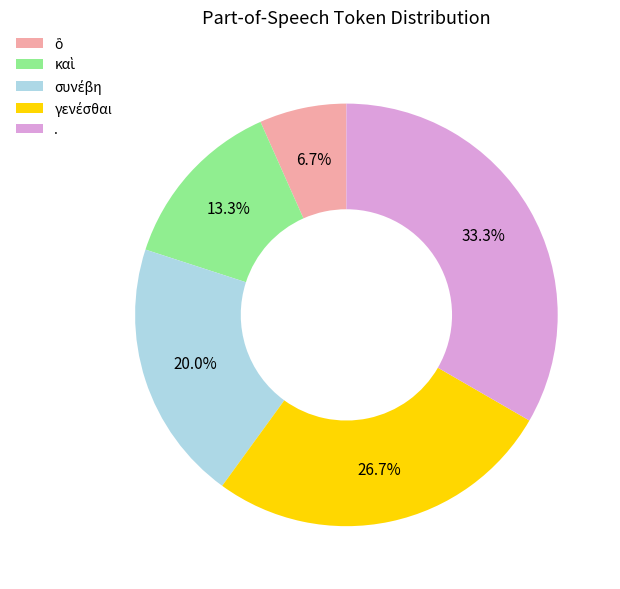

What is the largest slice in the pie chart?

.